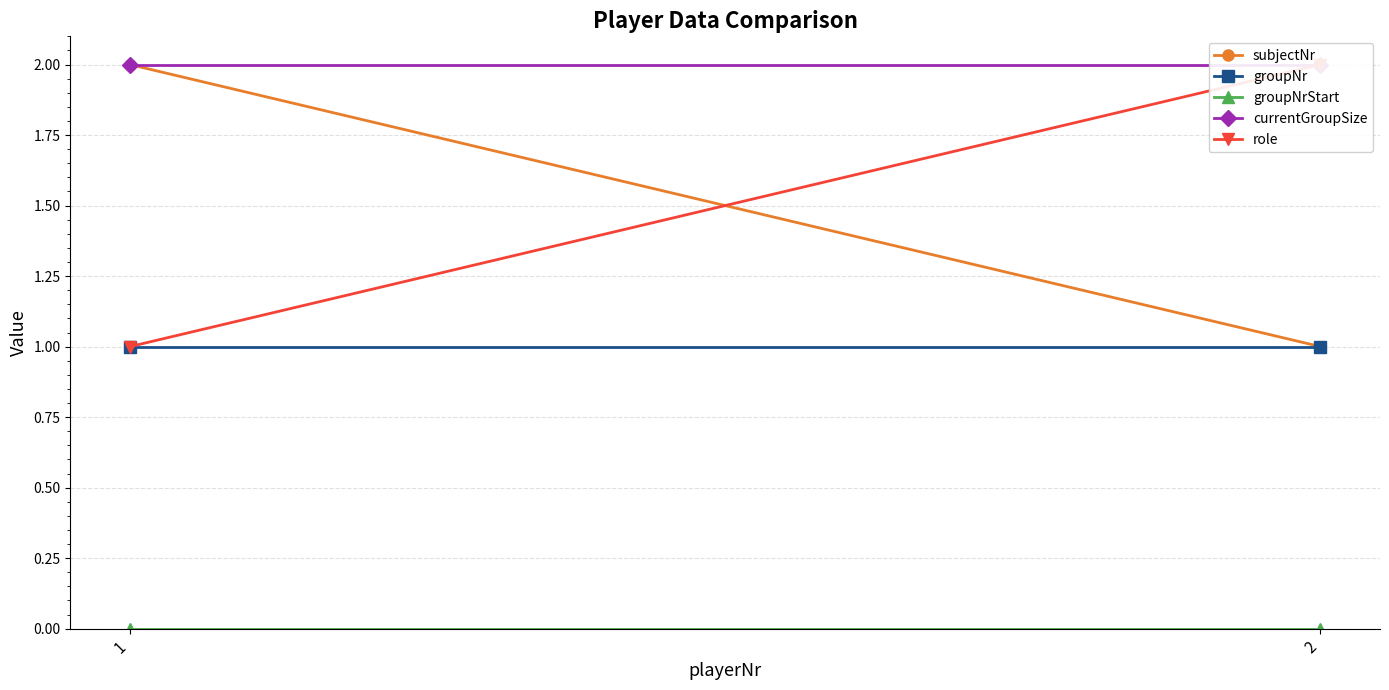

What value does the groupNr series have at 1?

1